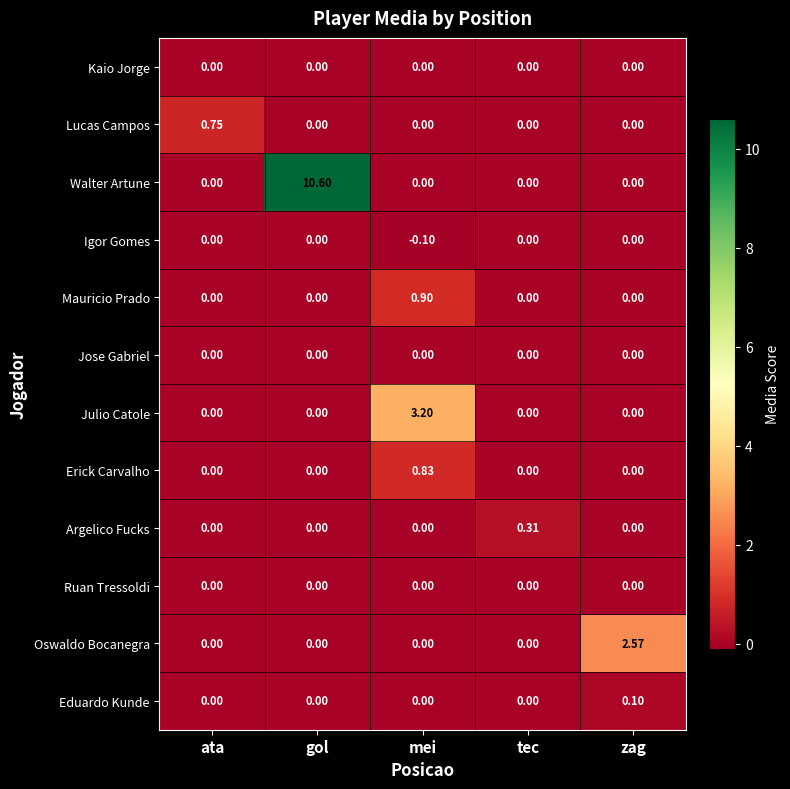

Between ata and gol, which series saw the biggest shift?

Walter Artune